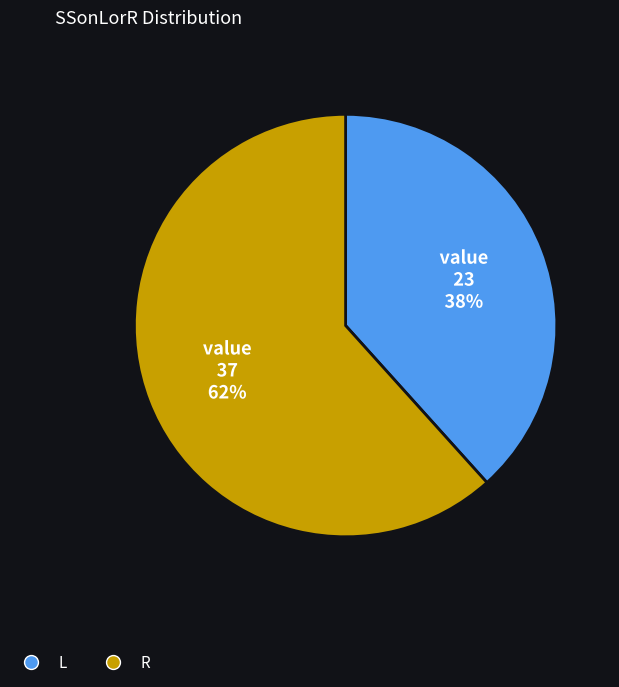

What is the largest slice in the pie chart?

R